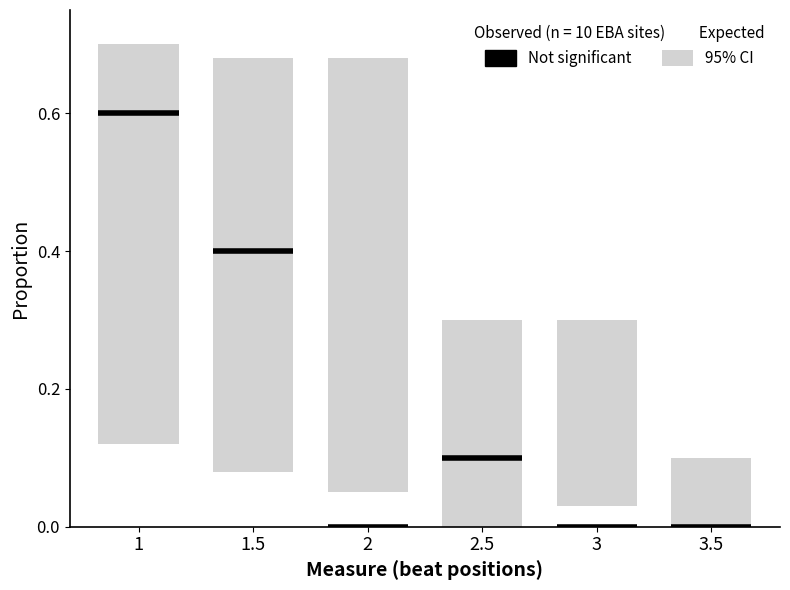

The 95% CI lower series shows 0.0 at 3. True or false?

True